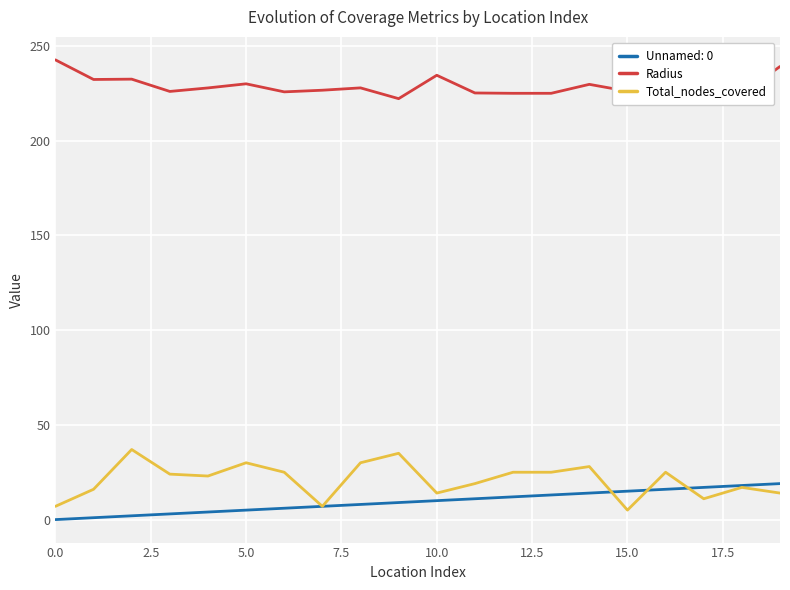

What is the sum of all Radius values?

4568.6